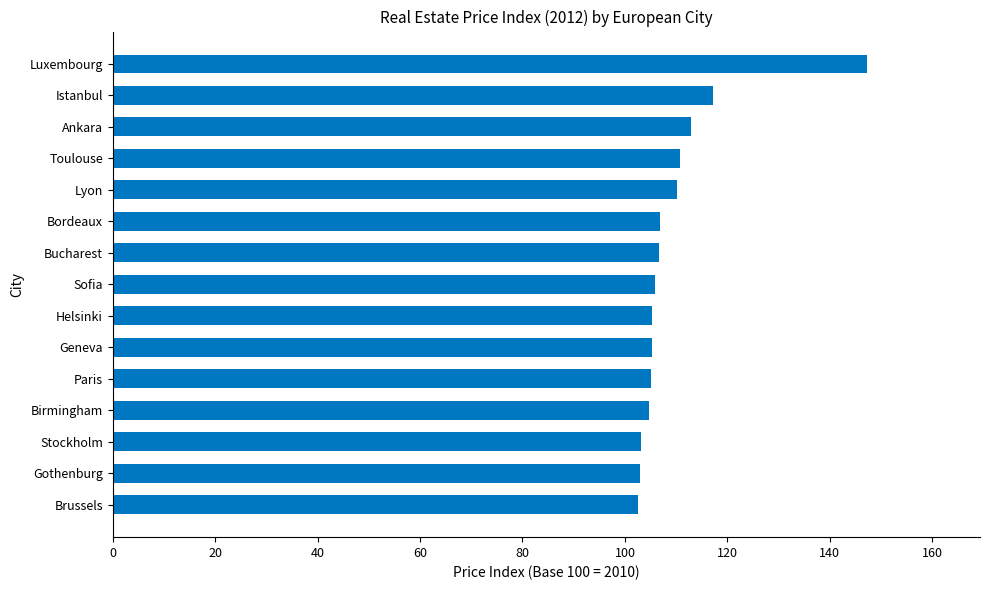

True or false: the data shows 167.8 at Lyon.

False